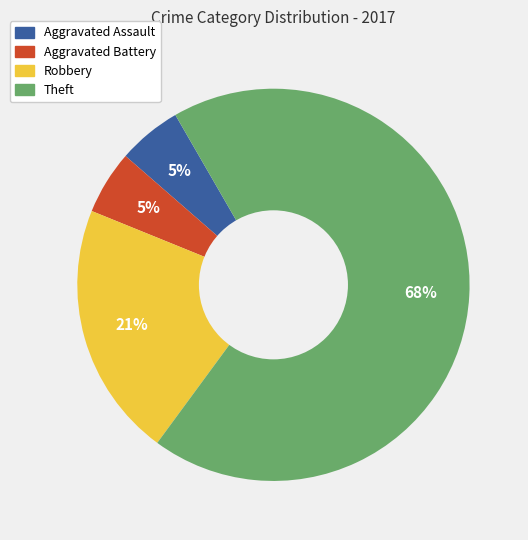

Between Aggravated Assault and Theft, which is larger?

Theft